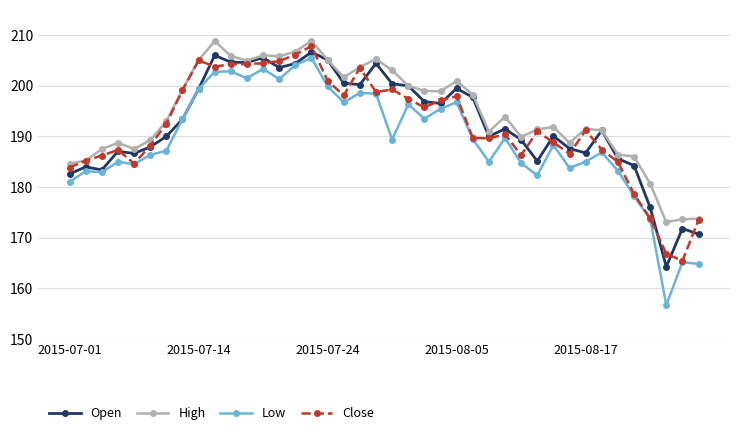

Rank the series by their maximum value, from highest to lowest.

High, Close, Open, Low